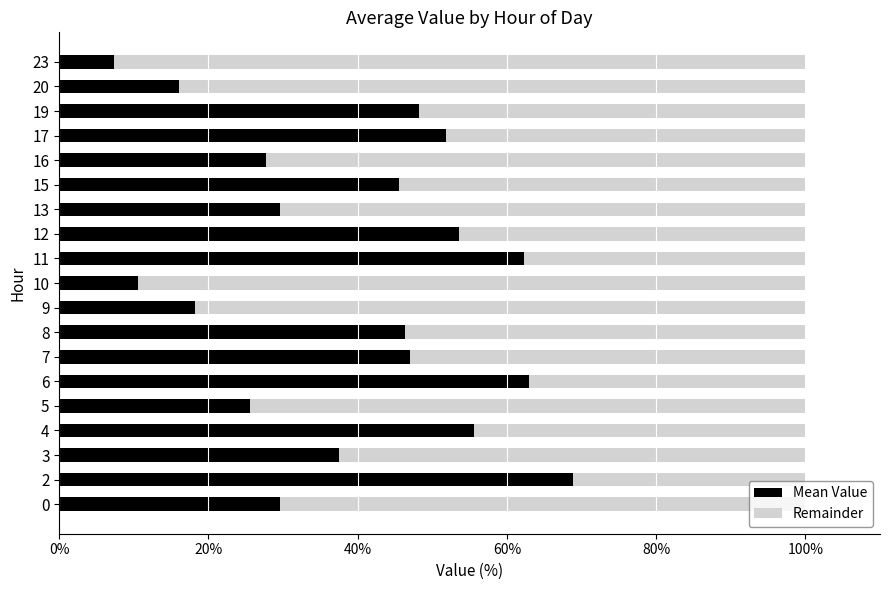

What is the difference between the Mean Value values at 13 and 9?

11.4